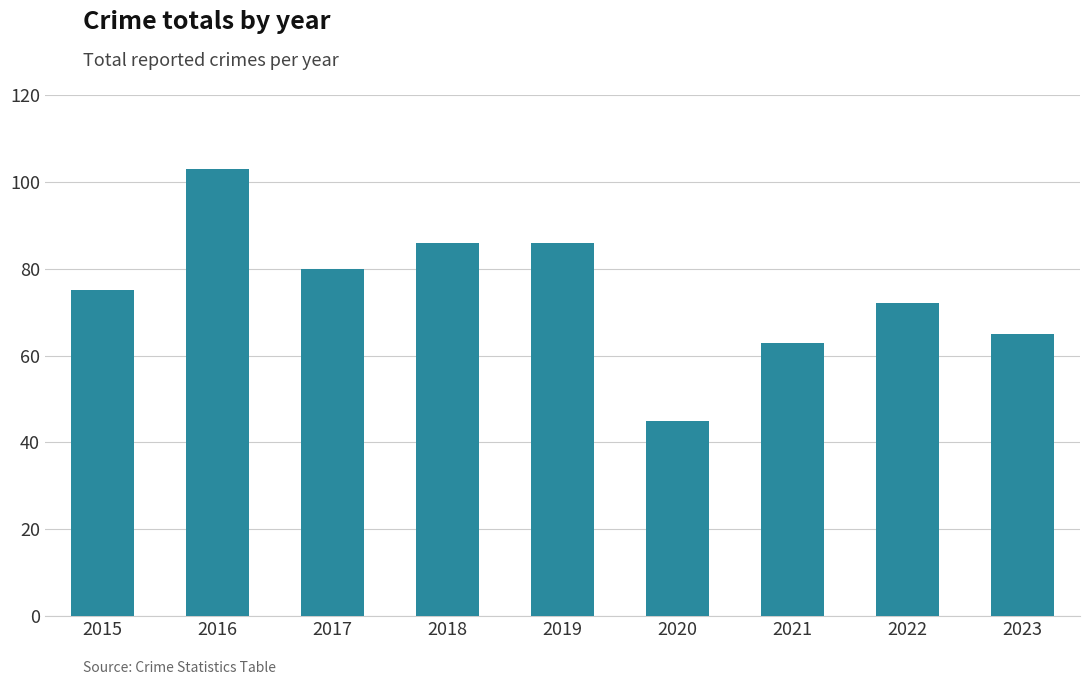

Reading right to left, list all the values displayed in this chart.

65	72	63	45	86	86	80	103	75